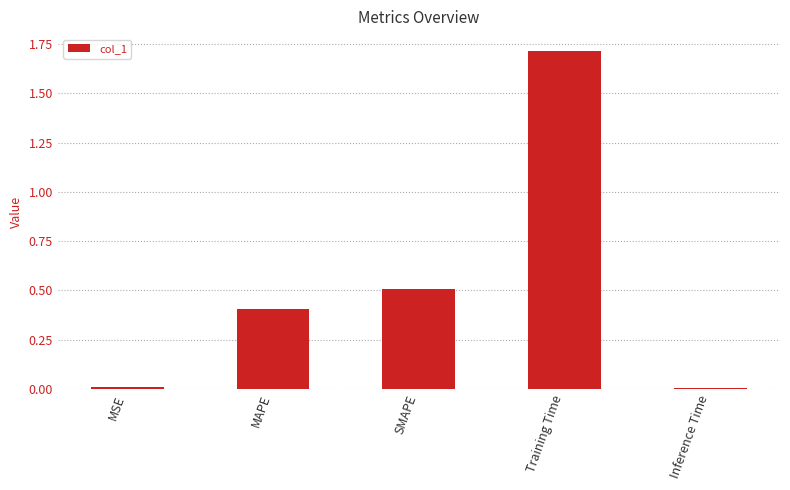

Count the number of data series in this chart.

1